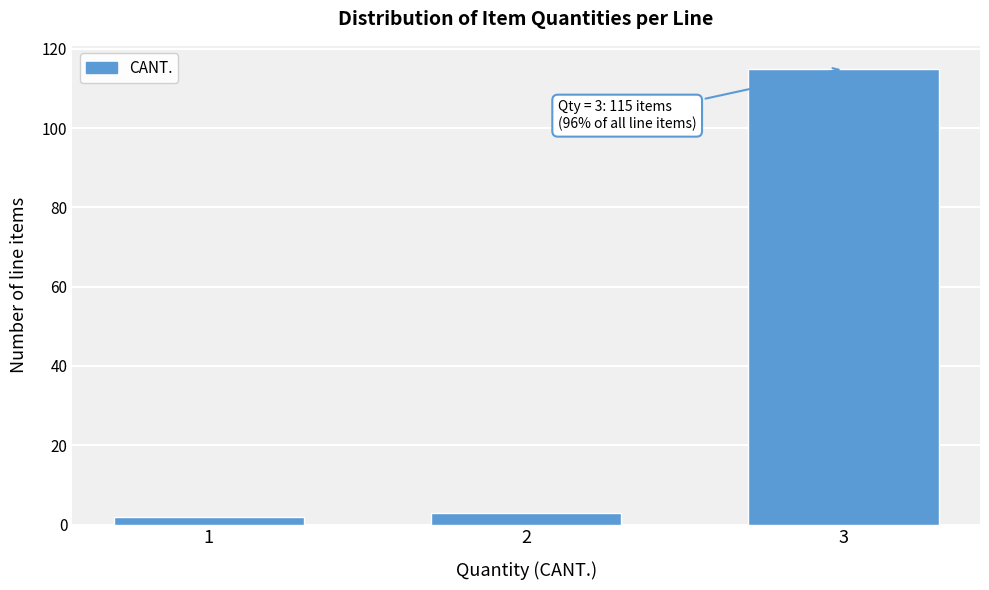

Reading left to right, list all the values displayed in this chart.

2	3	115